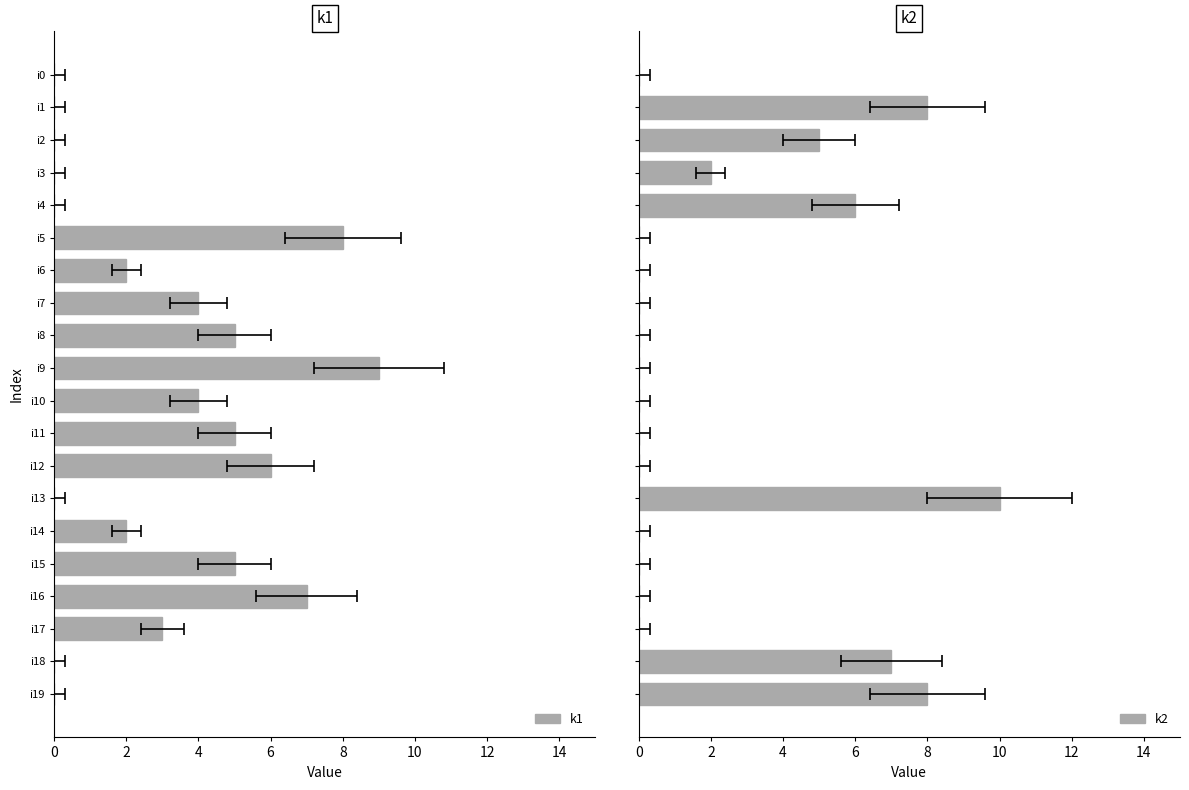

What is the value of the k1 bar at the 18th from the left?

3